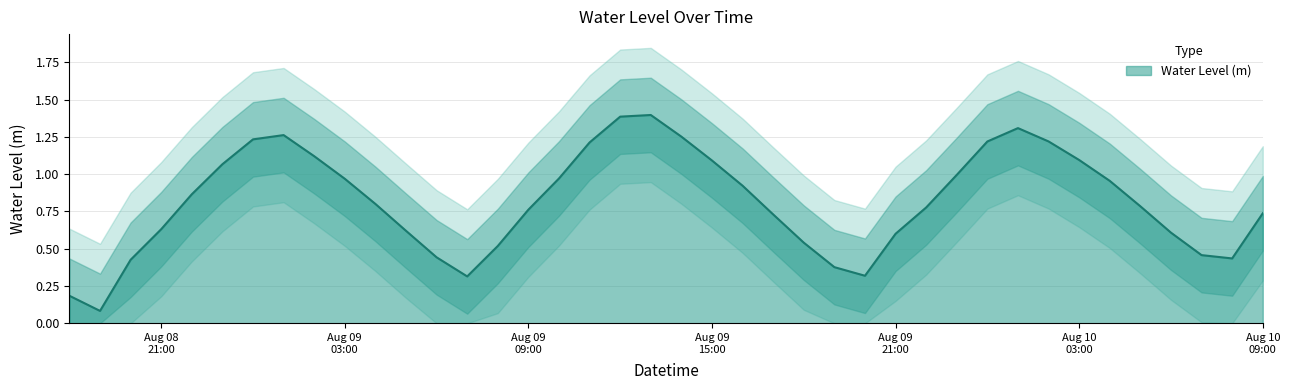

Reading left to right, extract all data points from this chart.

0.2	0.1	0.4	0.6	0.9	1.1	1.2	1.3	1.1	1.0	0.8	0.6	0.4	0.3	0.5	0.8	1.0	1.2	1.4	1.4	1.3	1.1	0.9	0.7	0.5	0.4	0.3	0.6	0.8	1.0	1.2	1.3	1.2	1.1	1.0	0.8	0.6	0.5	0.4	0.7